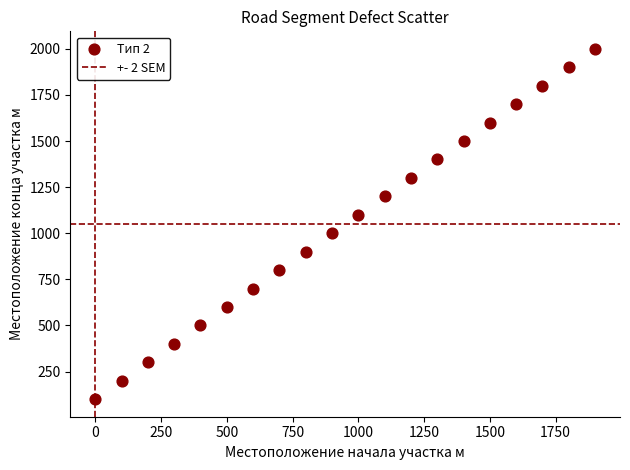

What is the range of X values (max minus min)?

1900